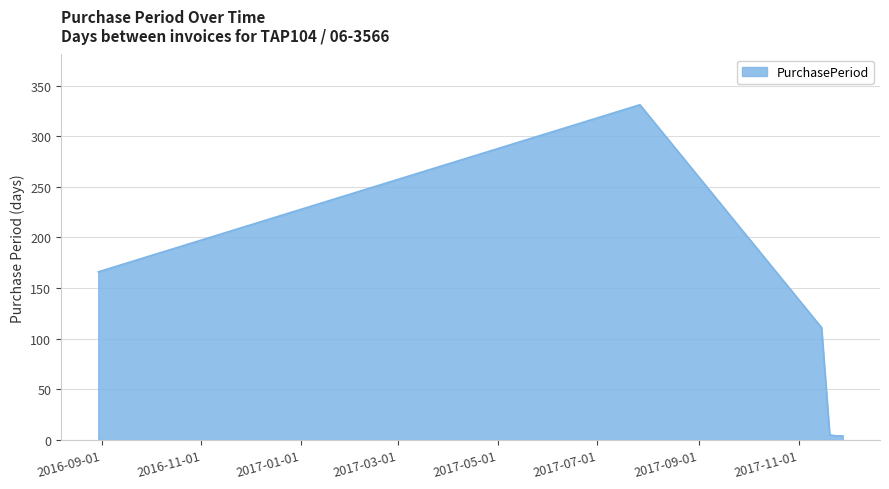

What is the greatest value displayed?

331